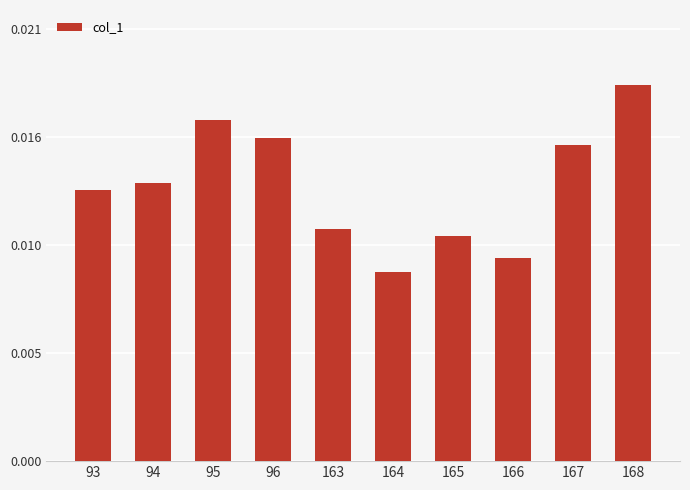

List the labels in order of value, largest first.

168, 95, 96, 167, 94, 93, 163, 165, 166, 164